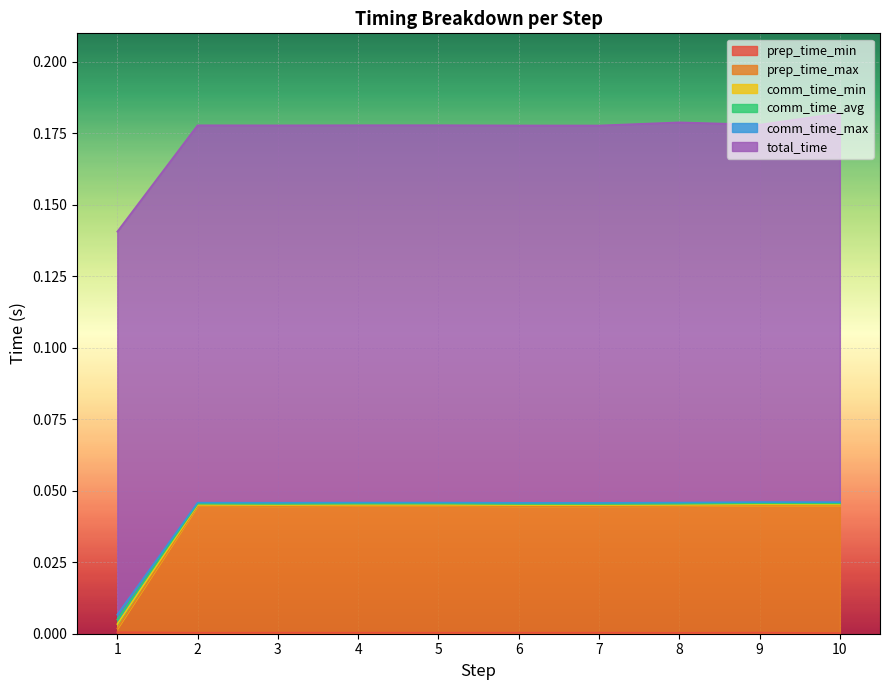

At how many categories does at least one series exceed 0?

10